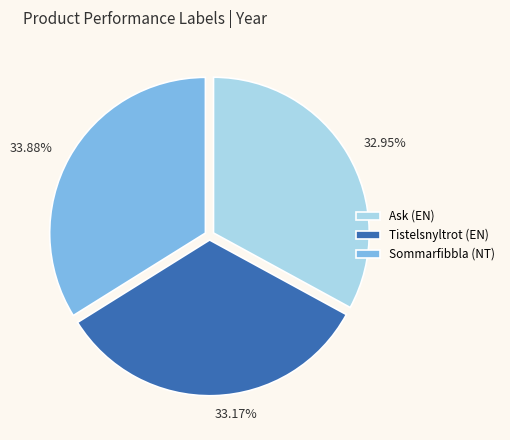

Count the number of slices in the pie.

3